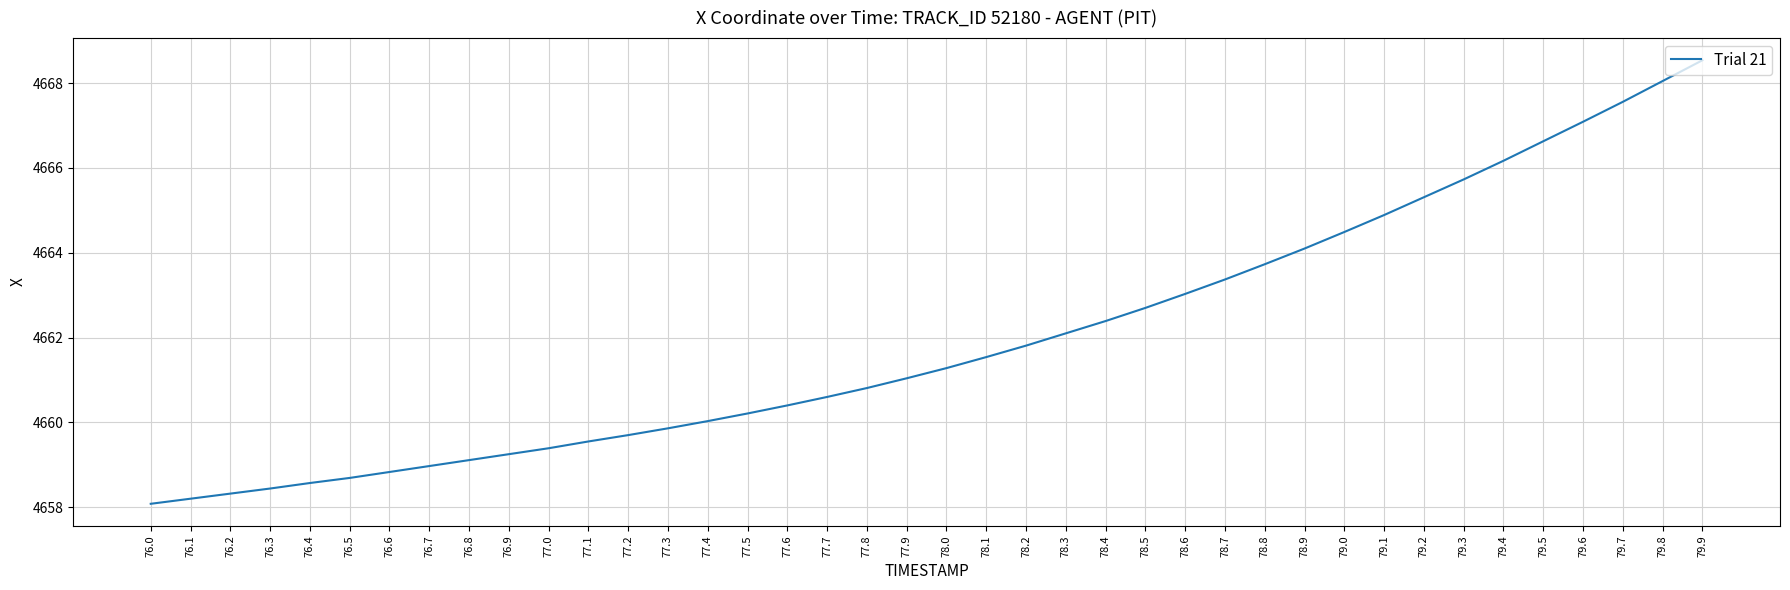

What is the ratio of the value at 77.6 to the value at 76.5?

1.0